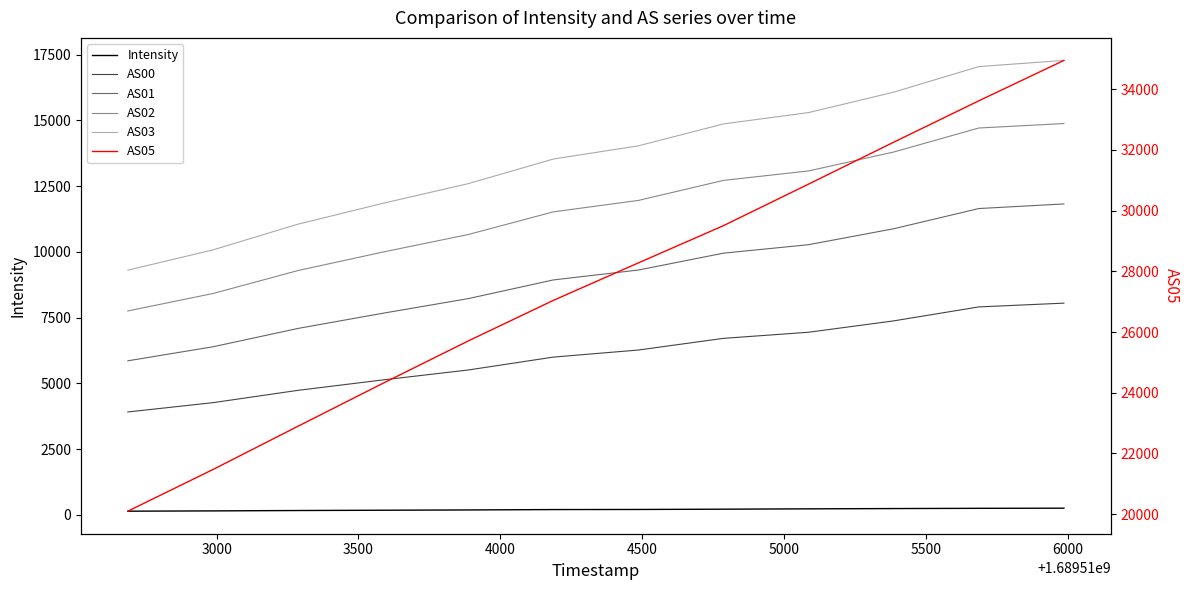

How many lines are shown in the chart?

6